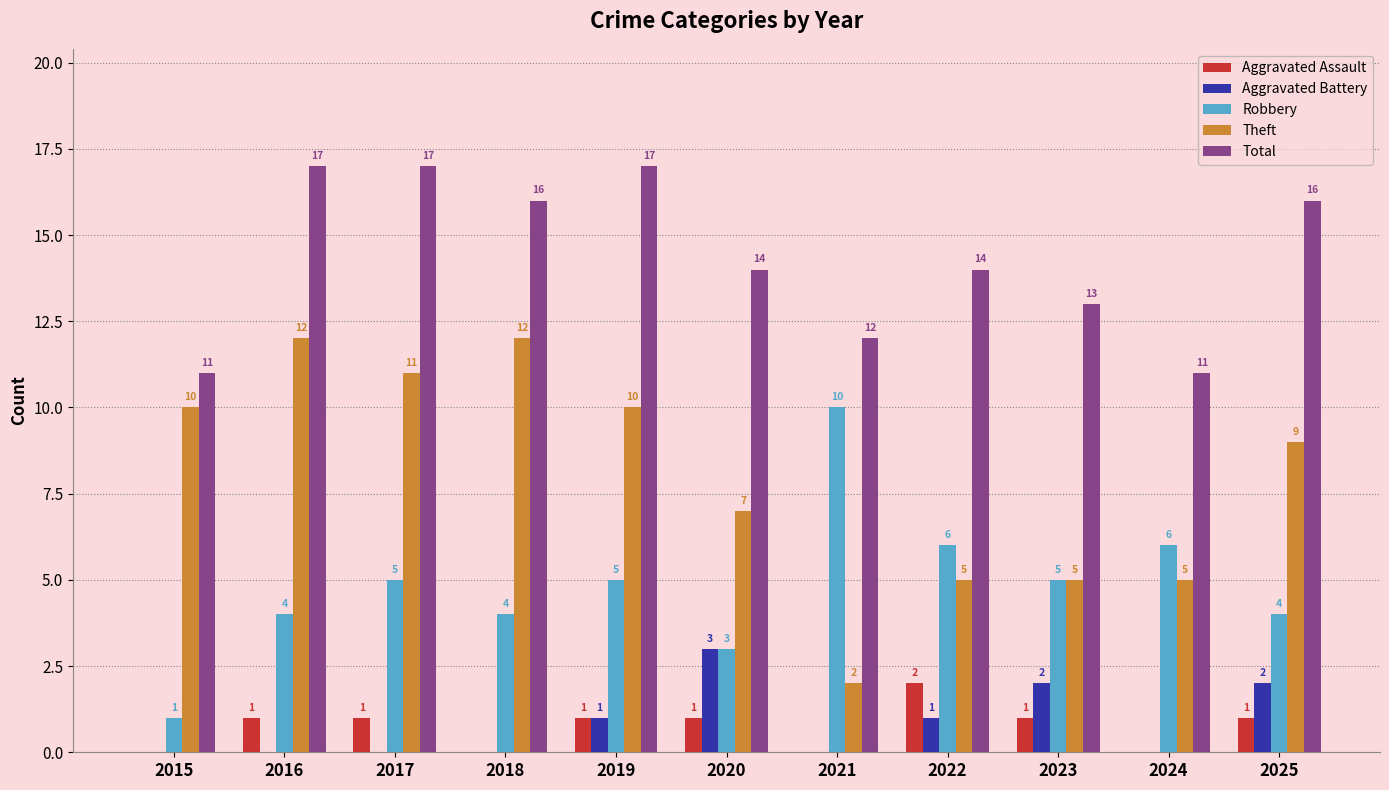

Where does the Total series first go above 14?

2016